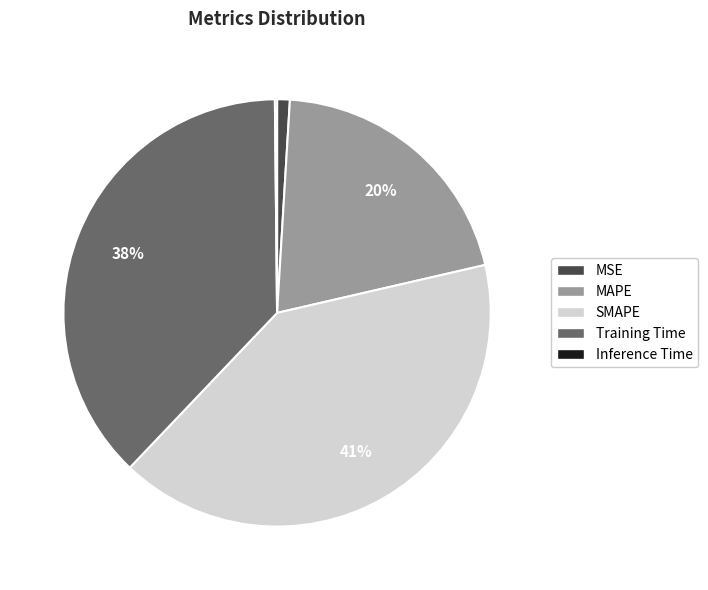

Between MSE and Training Time, which is larger?

Training Time